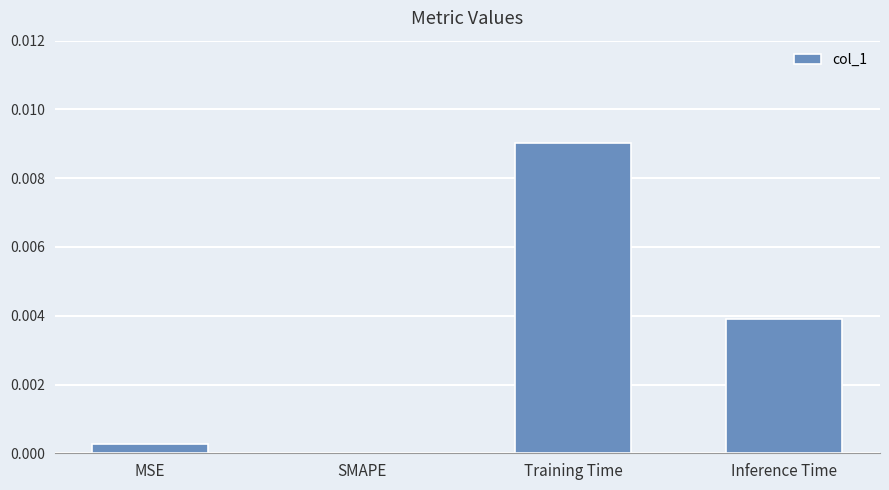

At which category does the chart reach its peak across all series?

Training Time